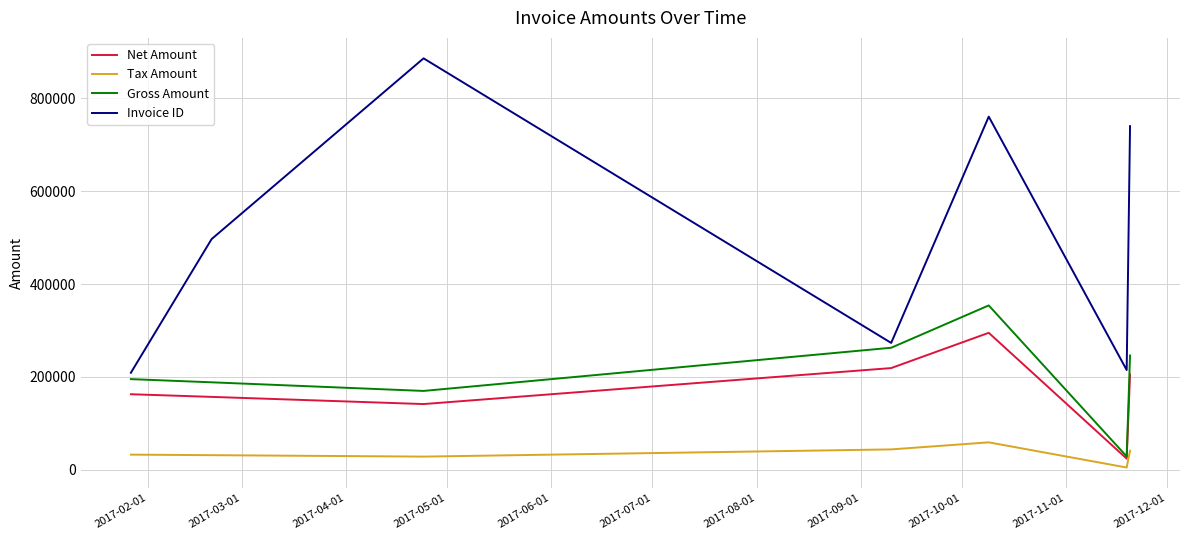

What is the maximum value shown in the chart?

886320.0